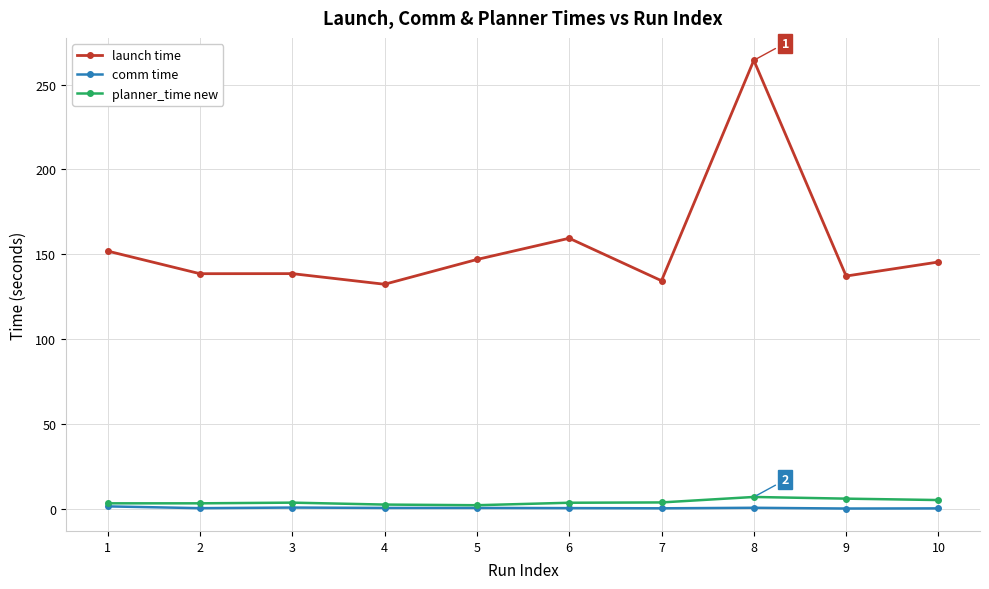

True or false: planner_time new has more than 1 points higher than both neighbors.

True